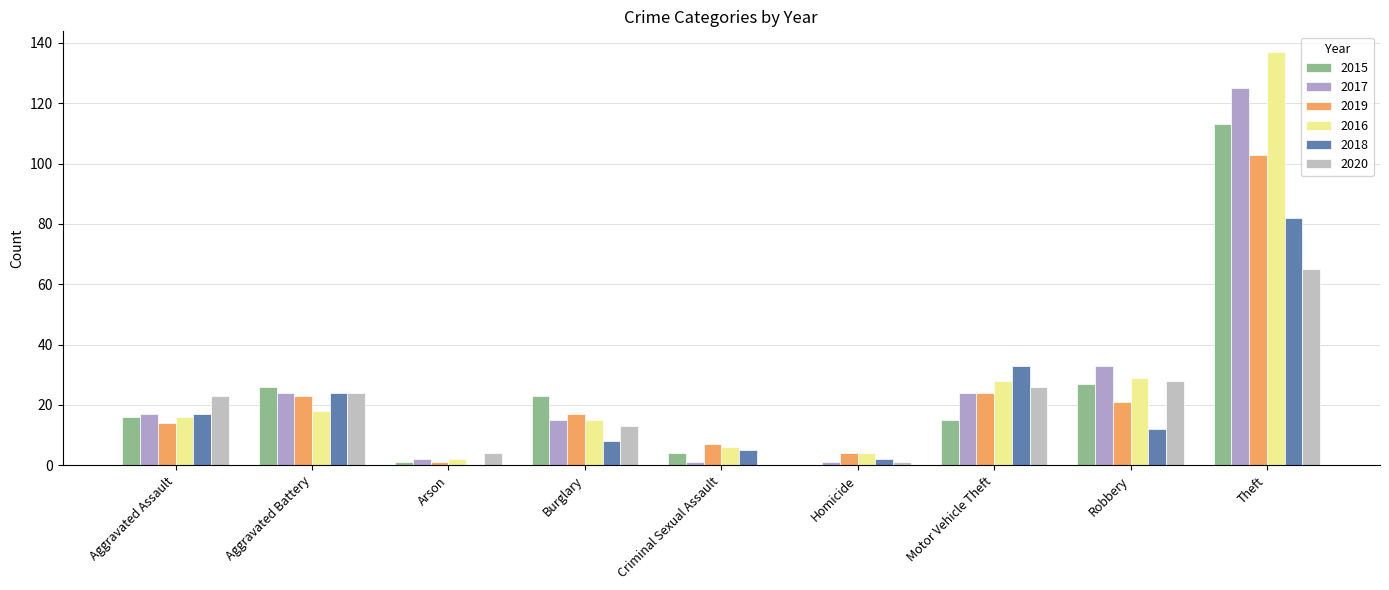

Which category has the highest value in the 2019 series?

Theft